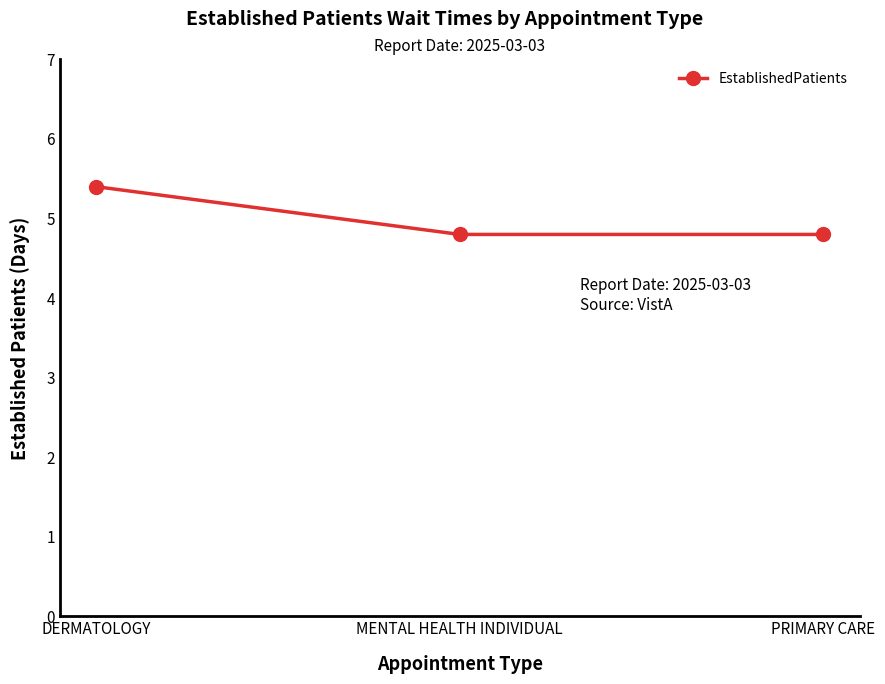

Does the chart display data point markers on the line(s)?

Yes